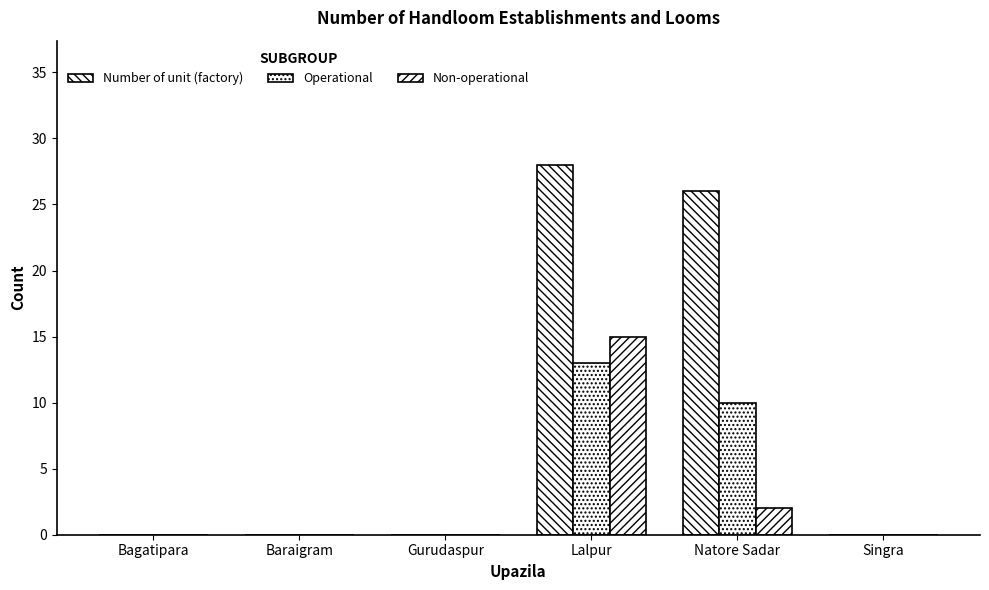

Are the bars grouped side by side (vs. stacked)?

Yes